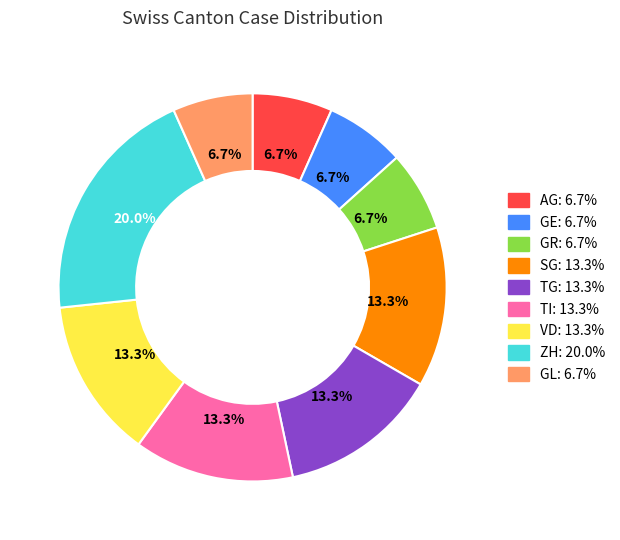

Is there any slice that represents more than half of the pie?

No